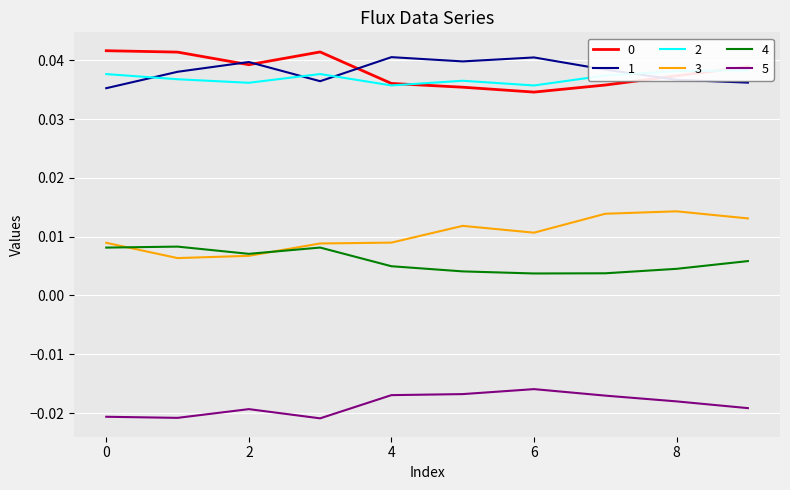

True or false: 1 and 4 cross at least once.

False